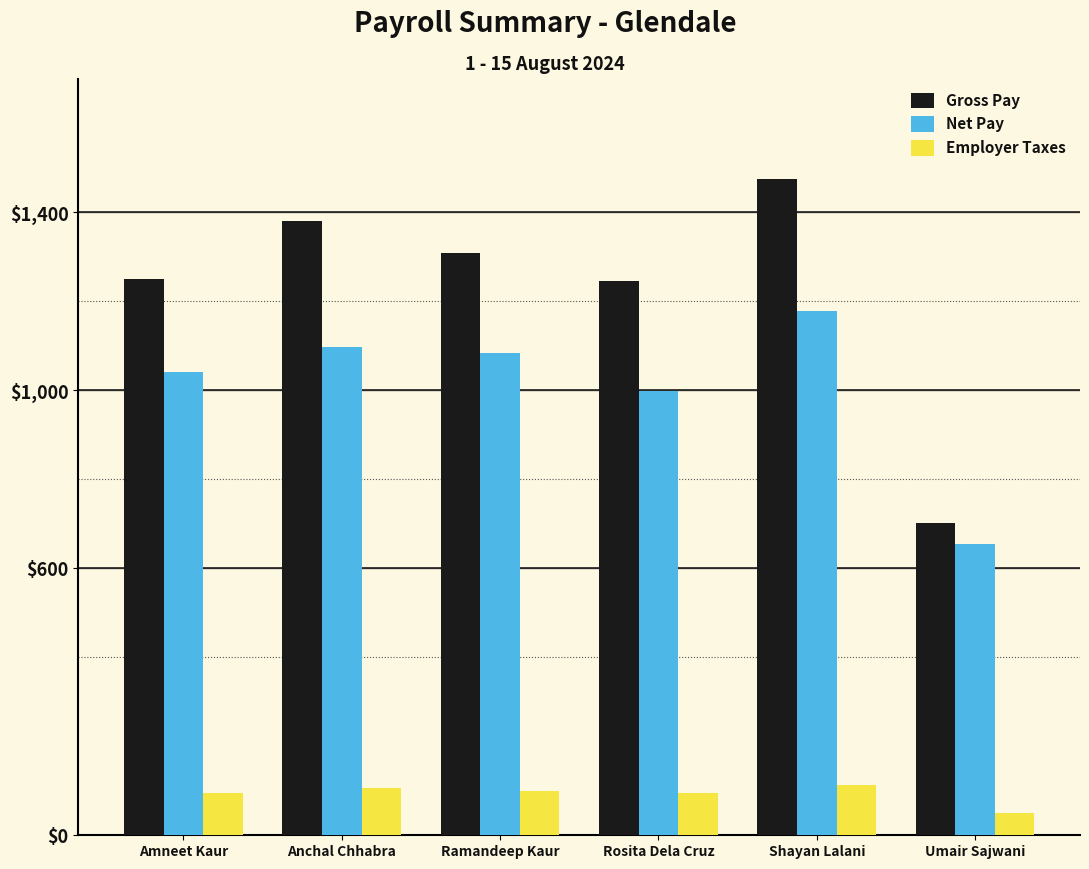

What is the average value of the Gross Pay series?

1227.0